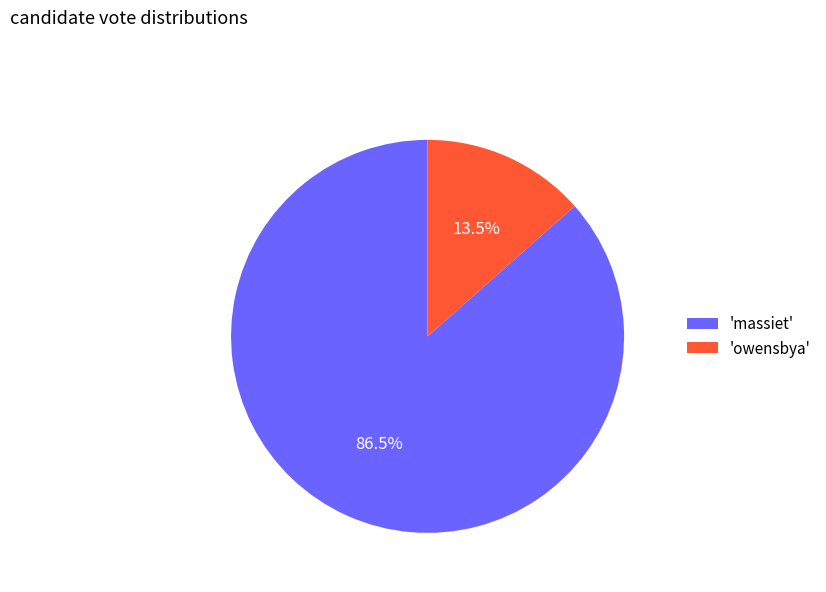

Which category has the biggest portion of the pie?

'massiet'